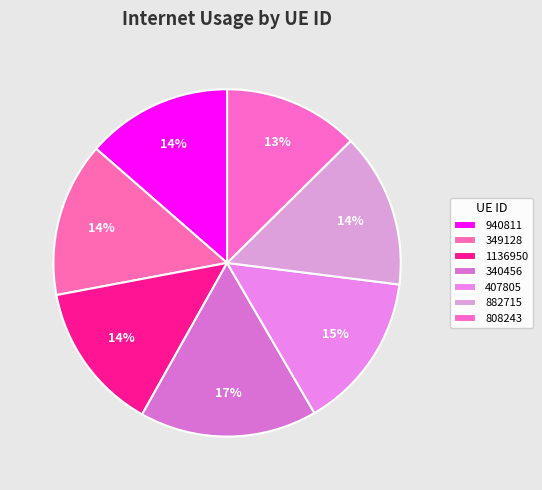

How many slices are in this pie chart?

7